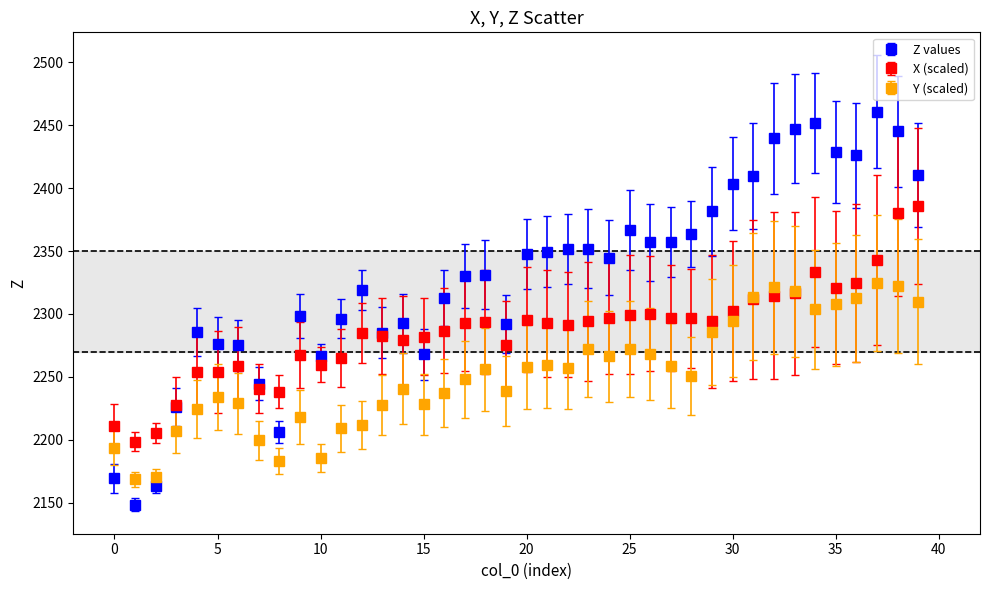

Which series has the largest total across all categories?

Z values